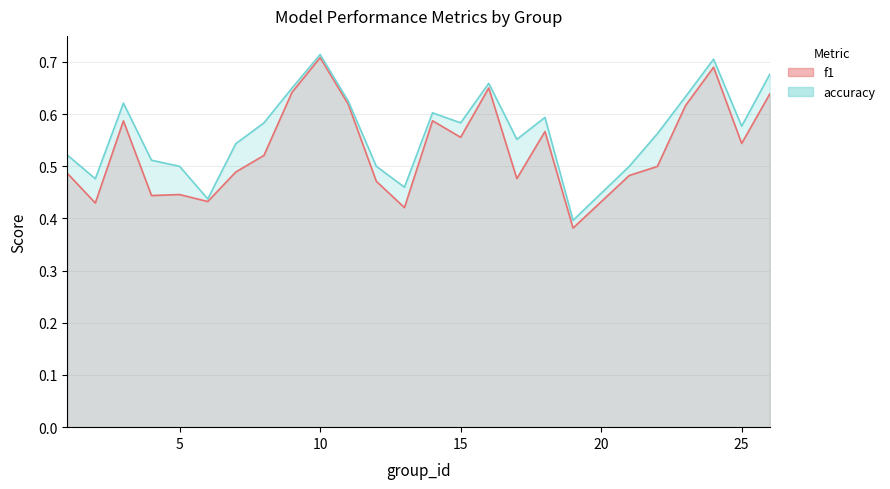

What is the sum of the accuracy values at 17 and 9?

1.2